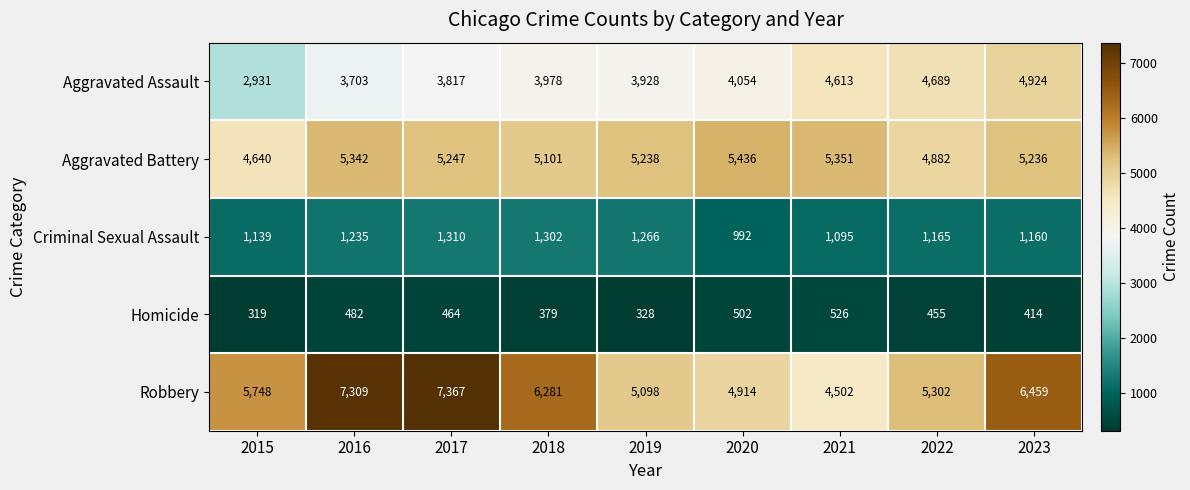

What is the smallest value displayed?

319